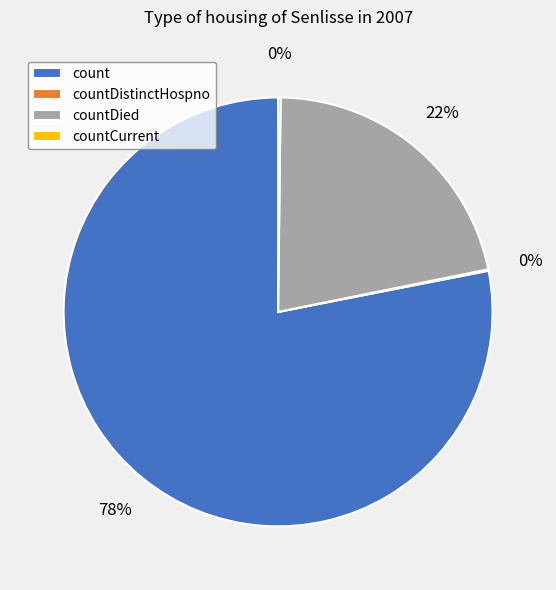

To the nearest percent, what is the average slice percentage?

25%